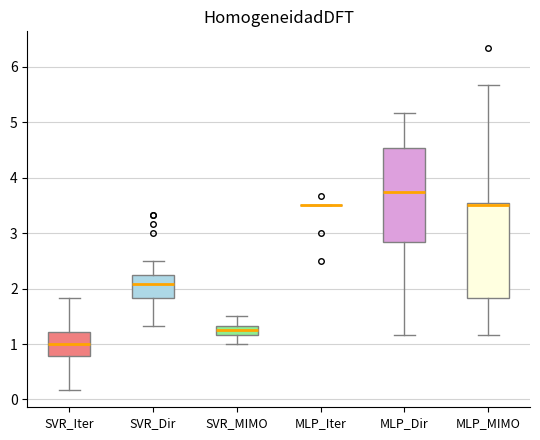

Reading left to right, transcribe this box plot: for each box, give where its median line is, the range the box spans, and where its two whiskers end, as read against the y-axis. The values are not printed on the chart, so give them approximately, as read against the axis.

SVR_Iter: median 1.0, box 0.8 to 1.2, whiskers 0.2 to 1.8
SVR_Dir: median 2.1, box 1.8 to 2.3, whiskers 1.3 to 2.5
SVR_MIMO: median 1.3 (inside the box), box 1.2 to 1.3, whiskers 1.0 to 1.5
MLP_Iter: box collapsed to a line at 3.5, whiskers 3.5 to 3.5
MLP_Dir: median 3.8, box 2.8 to 4.5, whiskers 1.2 to 5.2
MLP_MIMO: median 3.5 (just below the box's upper edge), box 1.8 to 3.5, whiskers 1.2 to 5.7